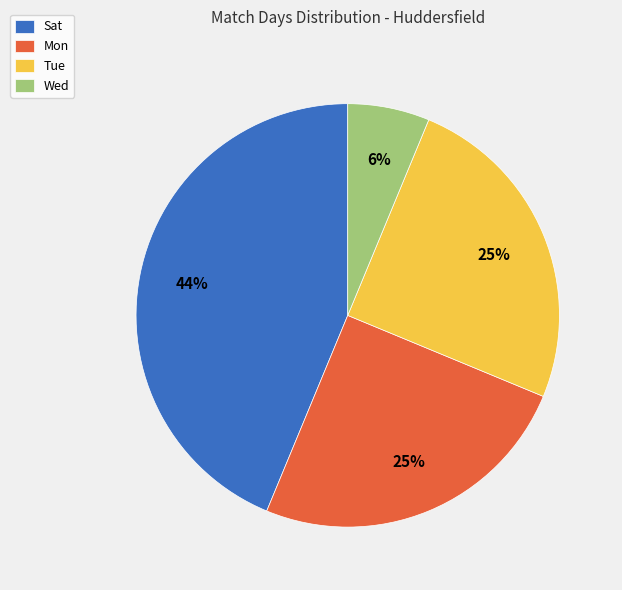

How many slices are in this pie chart?

4